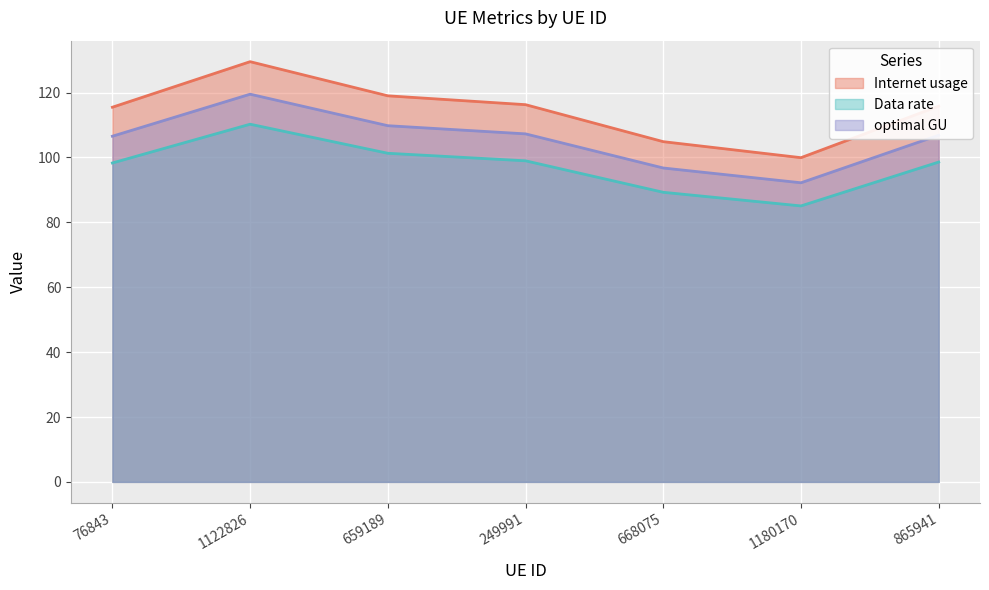

At which category does Data rate reach its first local valley?

1180170